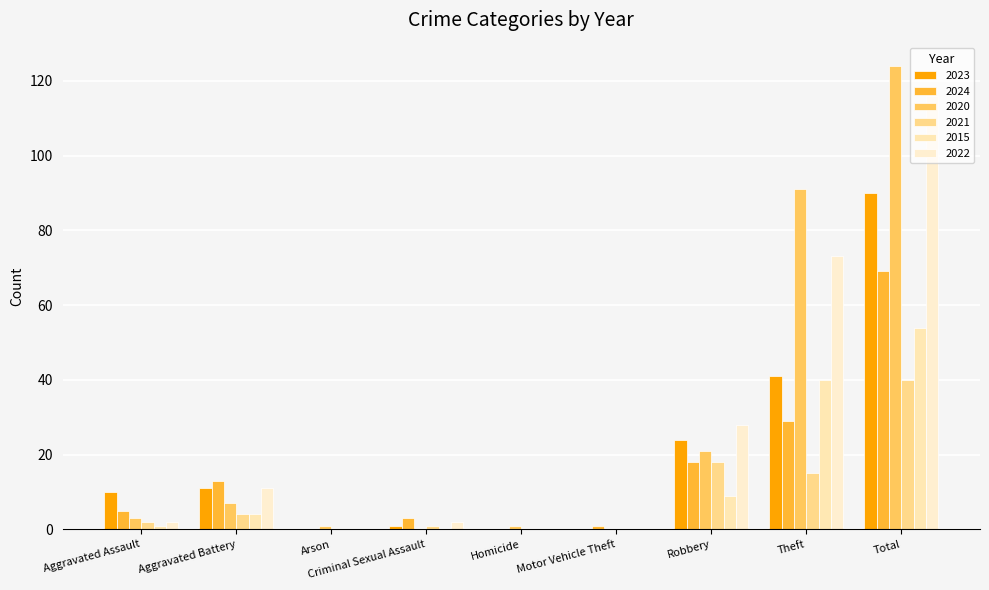

What is the sum of all 2021 values?

80